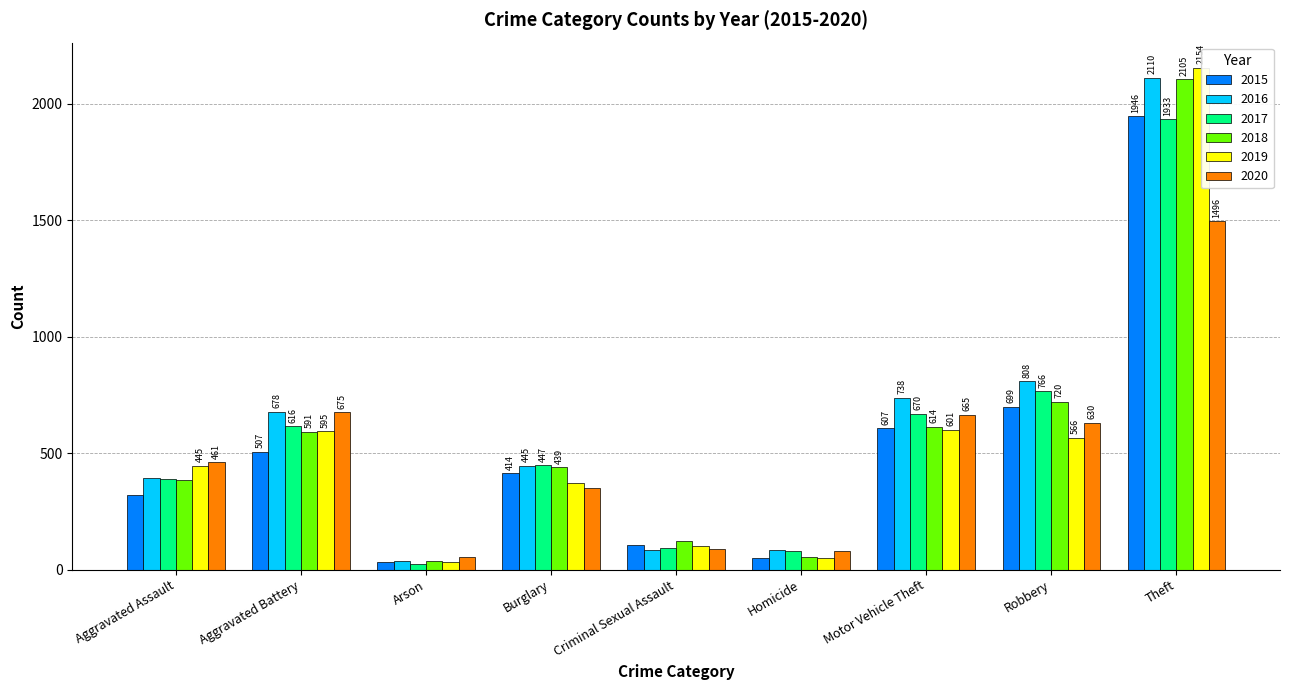

Read the 2020 value at Aggravated Assault, to the nearest 50.

450